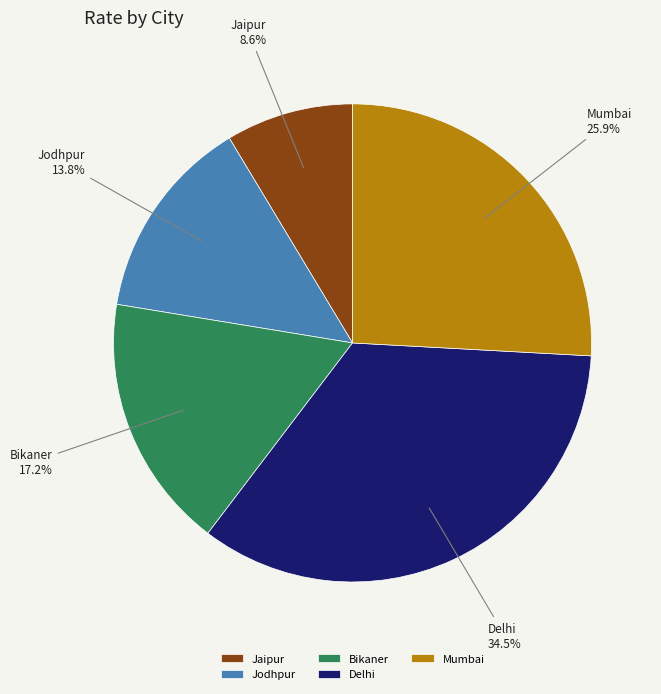

What is the smallest slice in the pie chart?

Jaipur